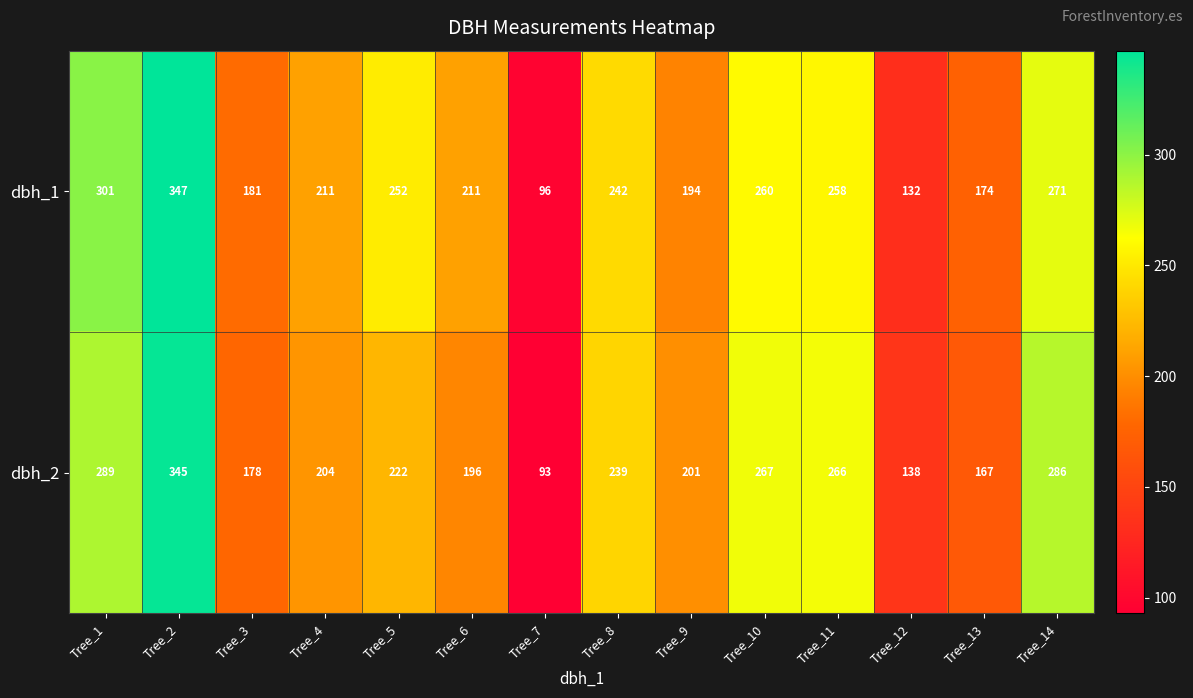

Rank the series at Tree_12 from lowest to highest value.

dbh_1, dbh_2